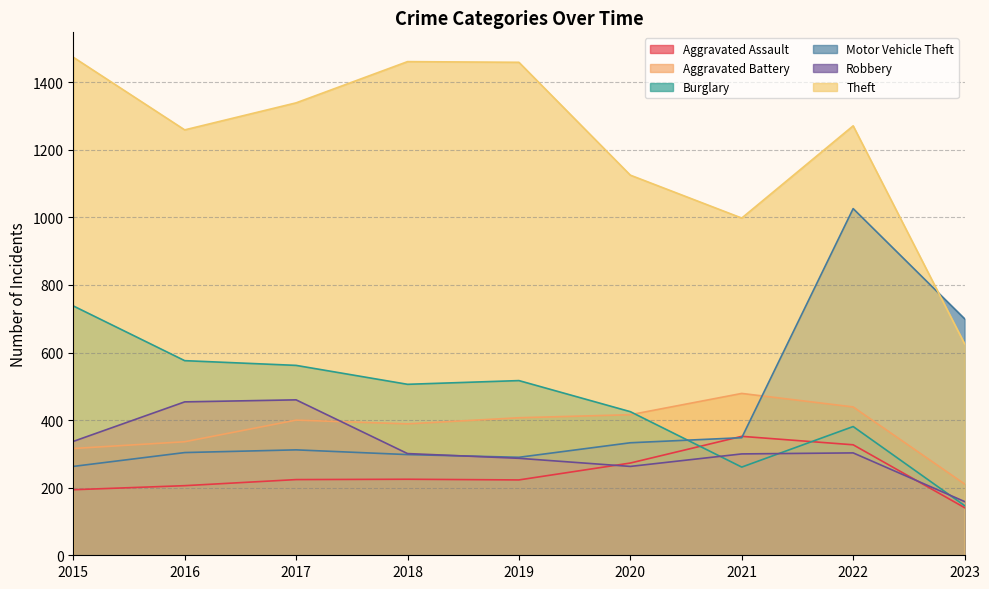

Which series ends up on top after the final intersection of Burglary and Robbery?

Robbery